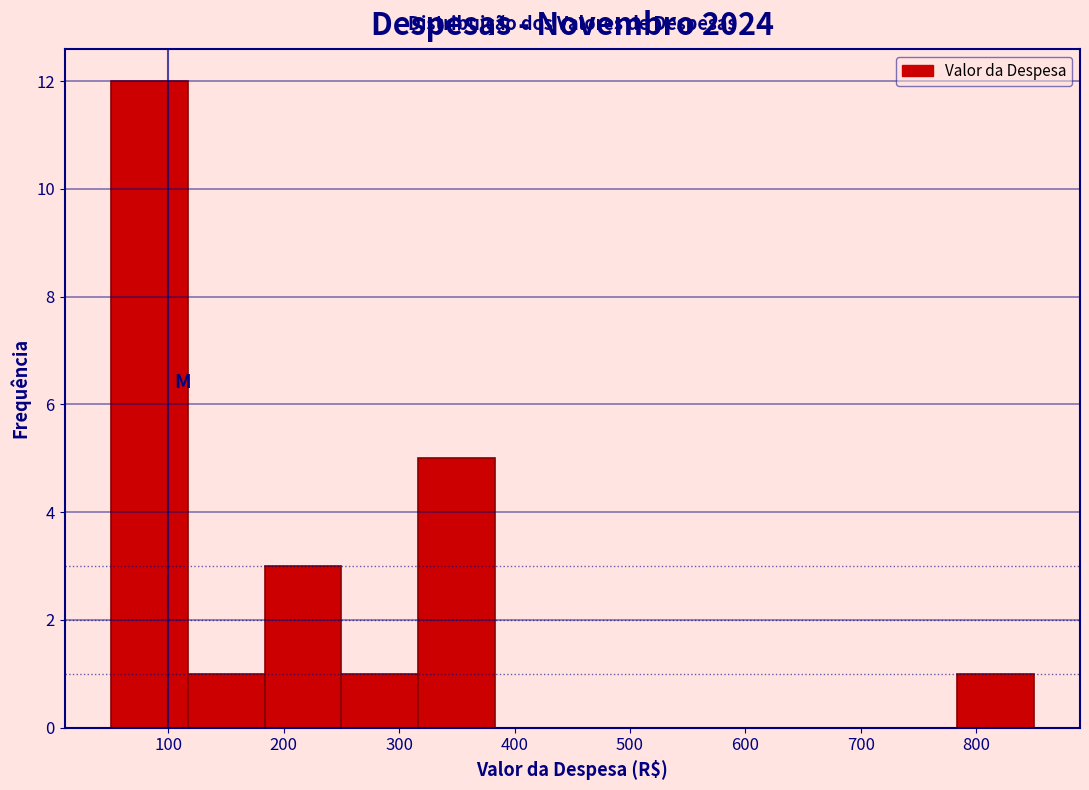

Reading left to right, list every bar in this chart as the range it spans on the x-axis followed by its height. Neither the bar edges nor the heights are printed on the chart, so give them approximately, as read against the axes.

50 to 120: 12
120 to 180: 1
180 to 250: 3
250 to 320: 1
320 to 380: 5
380 to 450: 0
450 to 520: 0
520 to 580: 0
580 to 650: 0
650 to 720: 0
720 to 780: 0
780 to 850: 1